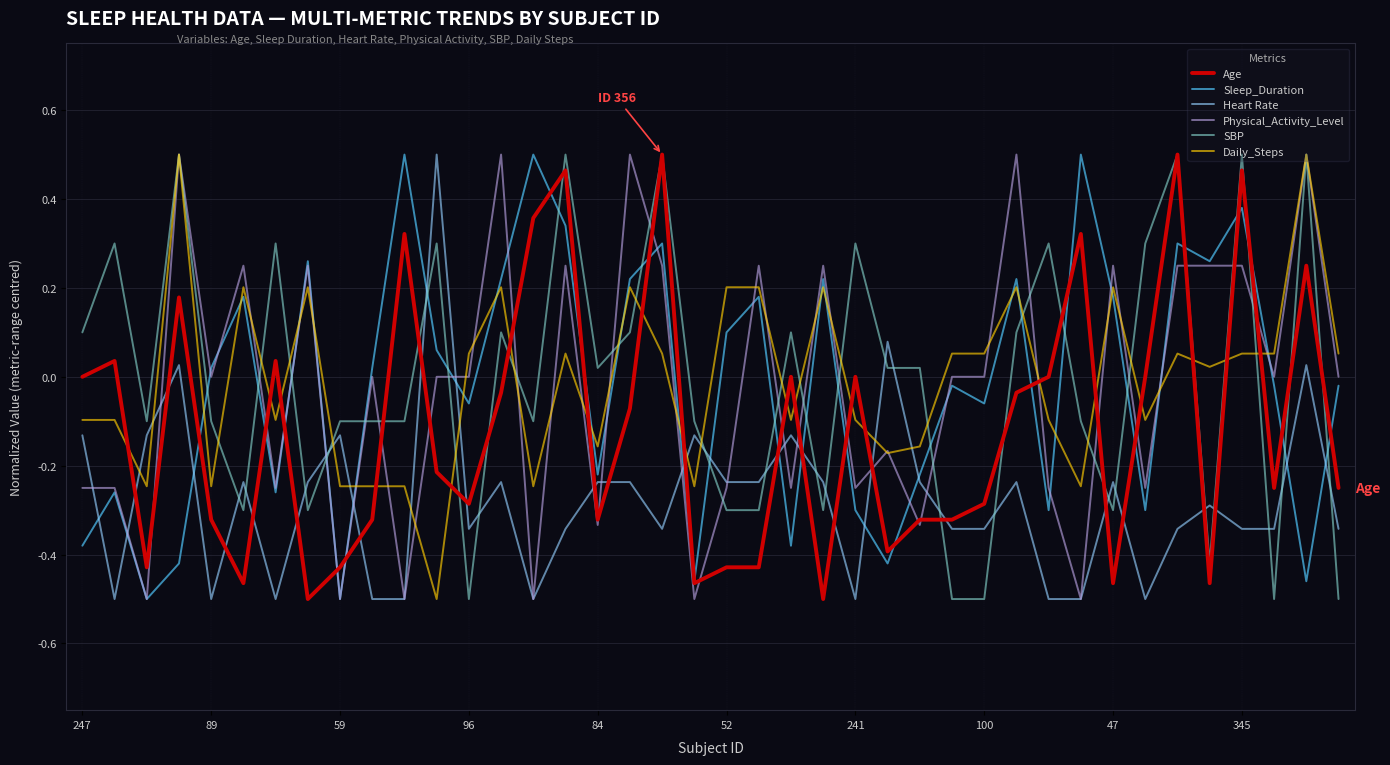

At how many categories does at least one series exceed 0?

37